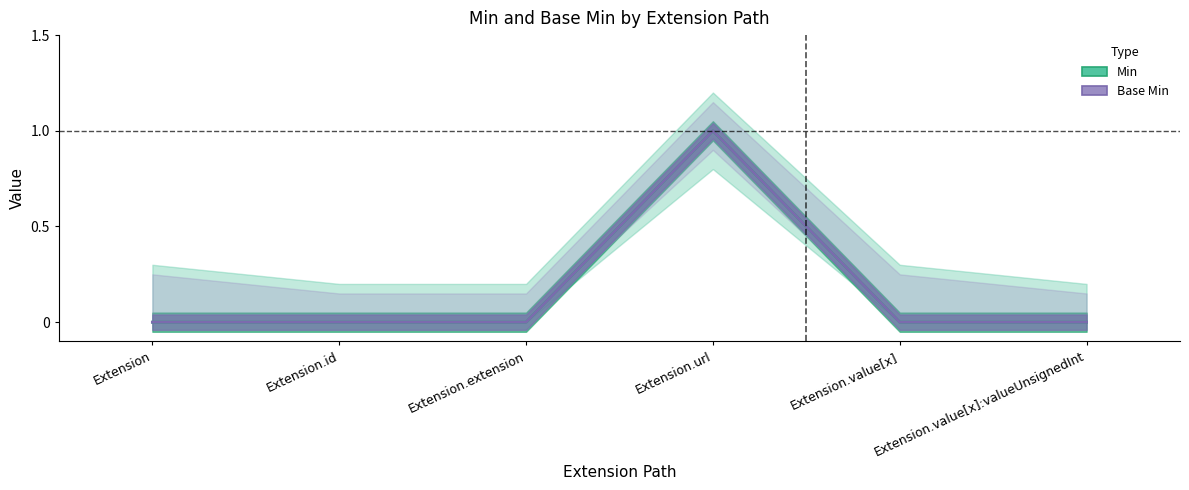

True or false: Min has more than 0 interior local peaks.

True